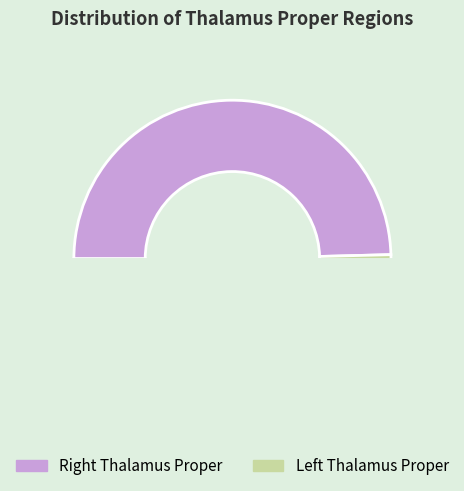

How many segments does this pie chart have?

2